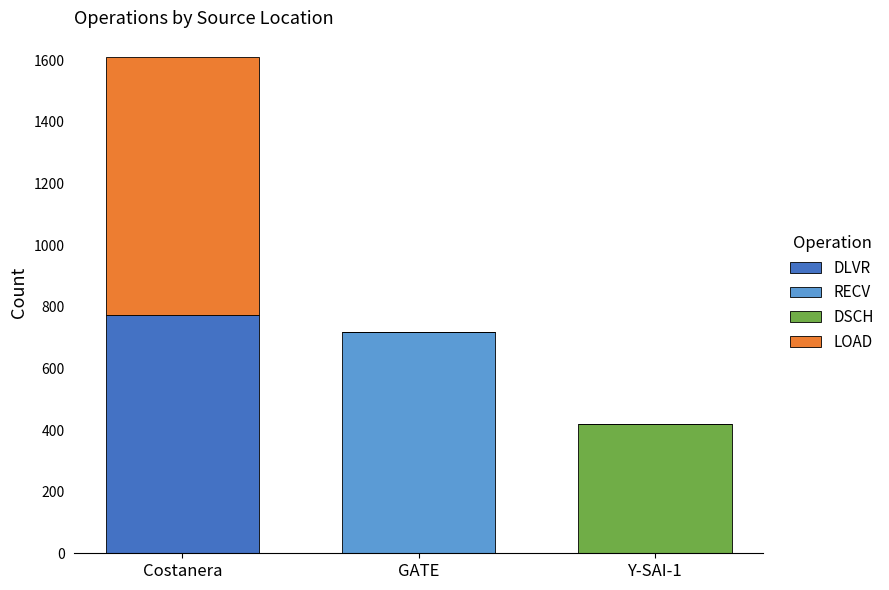

At which category is the sum across all series the highest?

Costanera